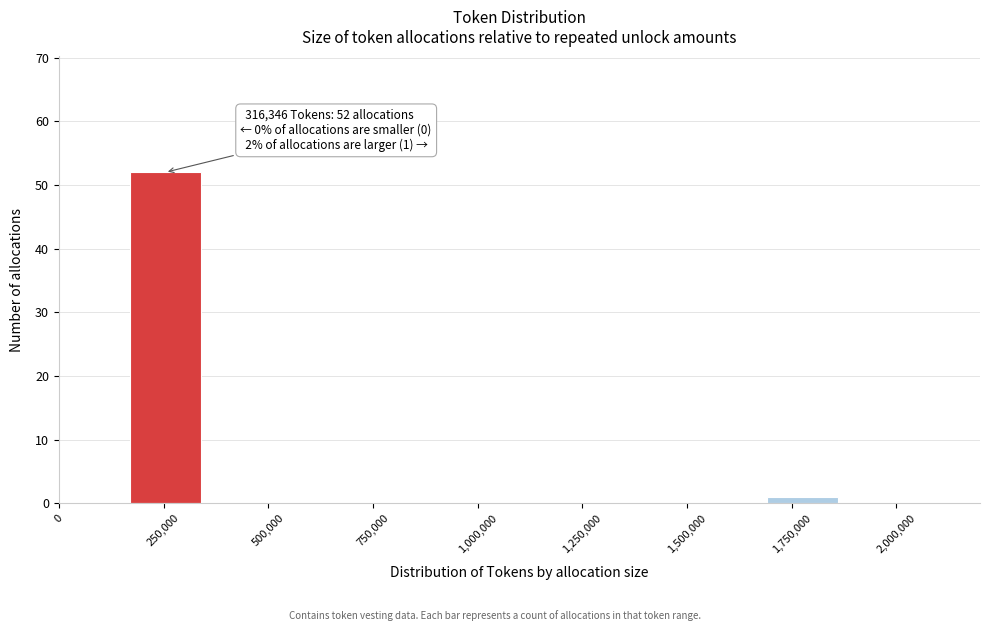

Read against the x-axis, roughly where is the centre of the tallest bar?

250000